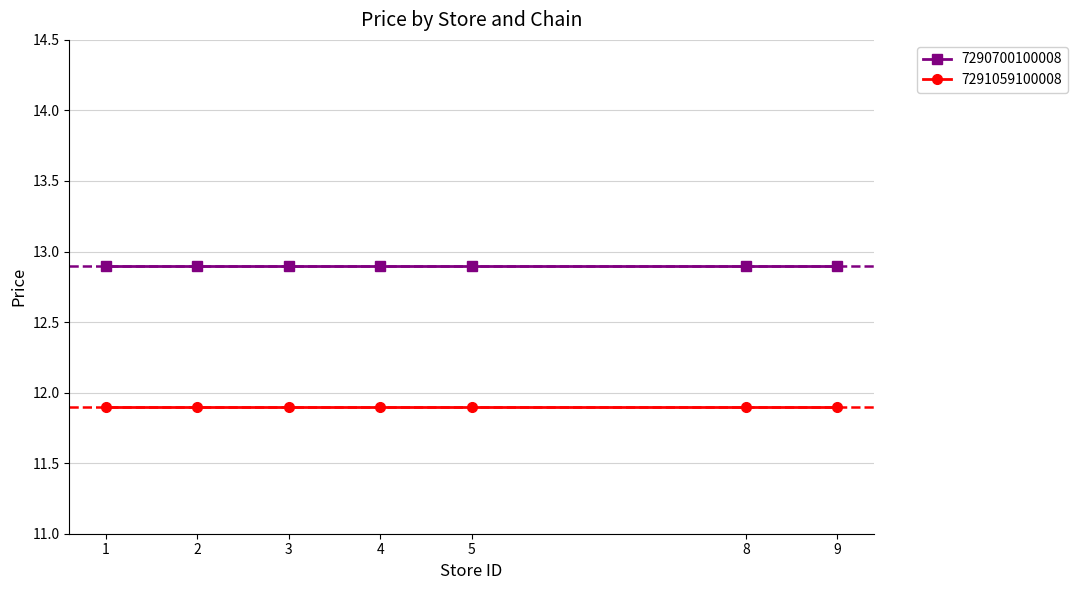

Rank the series at 8 from highest to lowest value.

7290700100008, 7291059100008